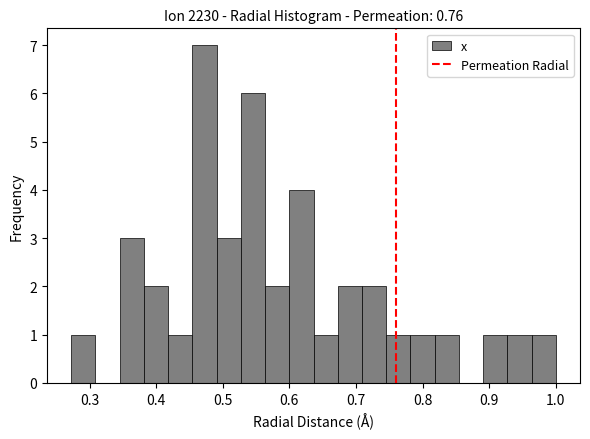

Around what value on the x-axis is the tallest bar? Give the approximate position of its centre, as read against the axis.

0.47